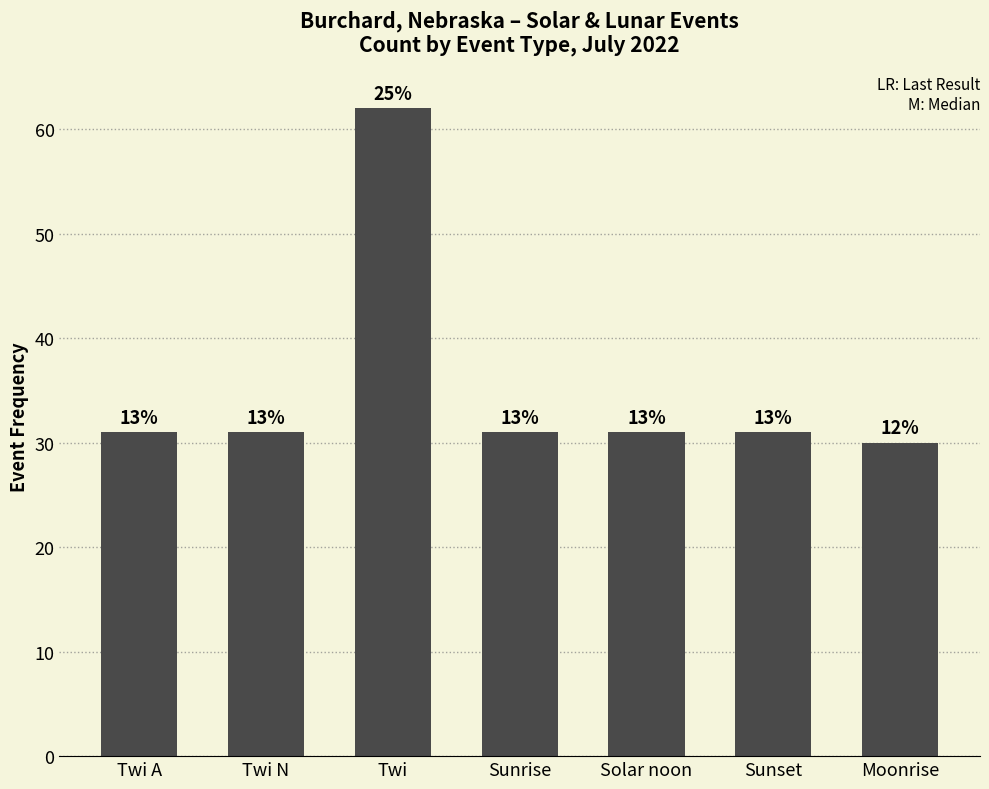

Does the chart contain any negative values?

No